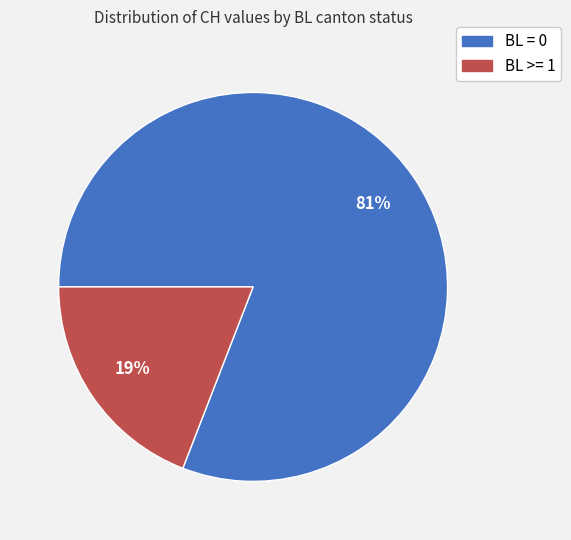

Is the sum of BL >= 1 and BL = 0 greater than half?

Yes